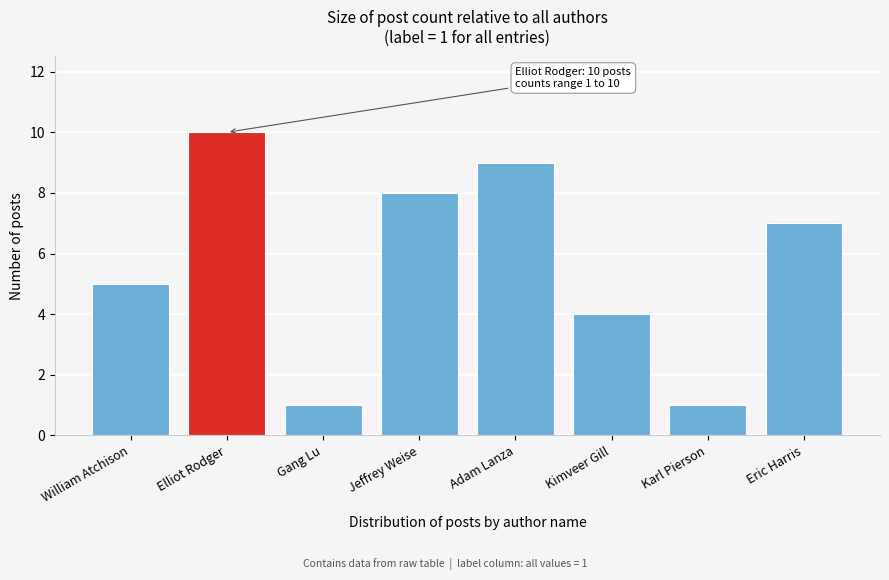

Reading right to left, what are all the values shown in this chart?

Eric Harris=7	Karl Pierson=1	Kimveer Gill=4	Adam Lanza=9	Jeffrey Weise=8	Gang Lu=1	Elliot Rodger=10	William Atchison=5